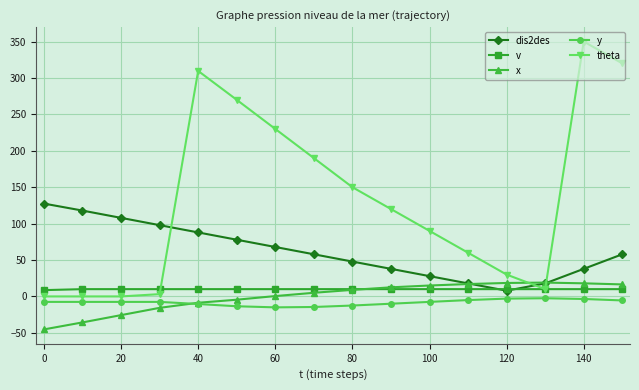

What are all the series names shown in the legend?

dis2des, v, x, y, theta